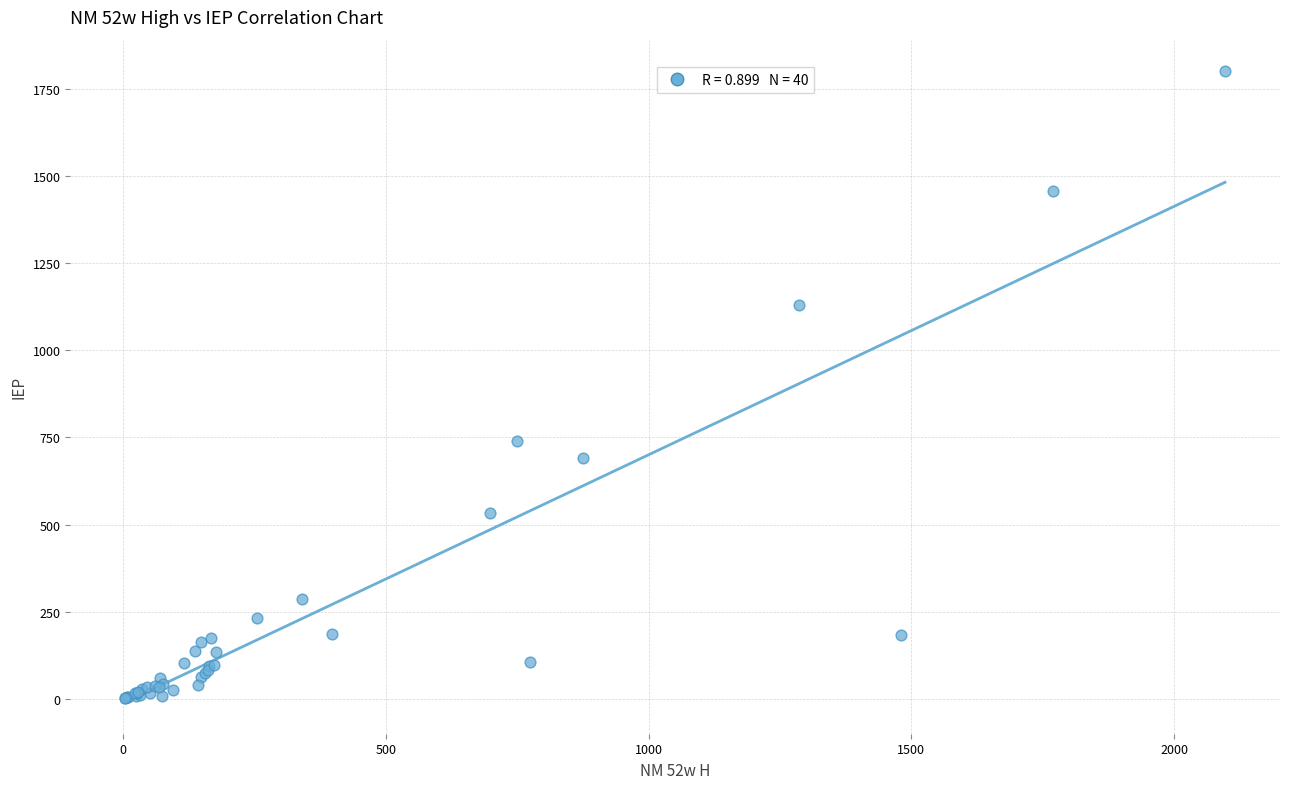

What Y value in the scatter plot is closest to 901?

739.8